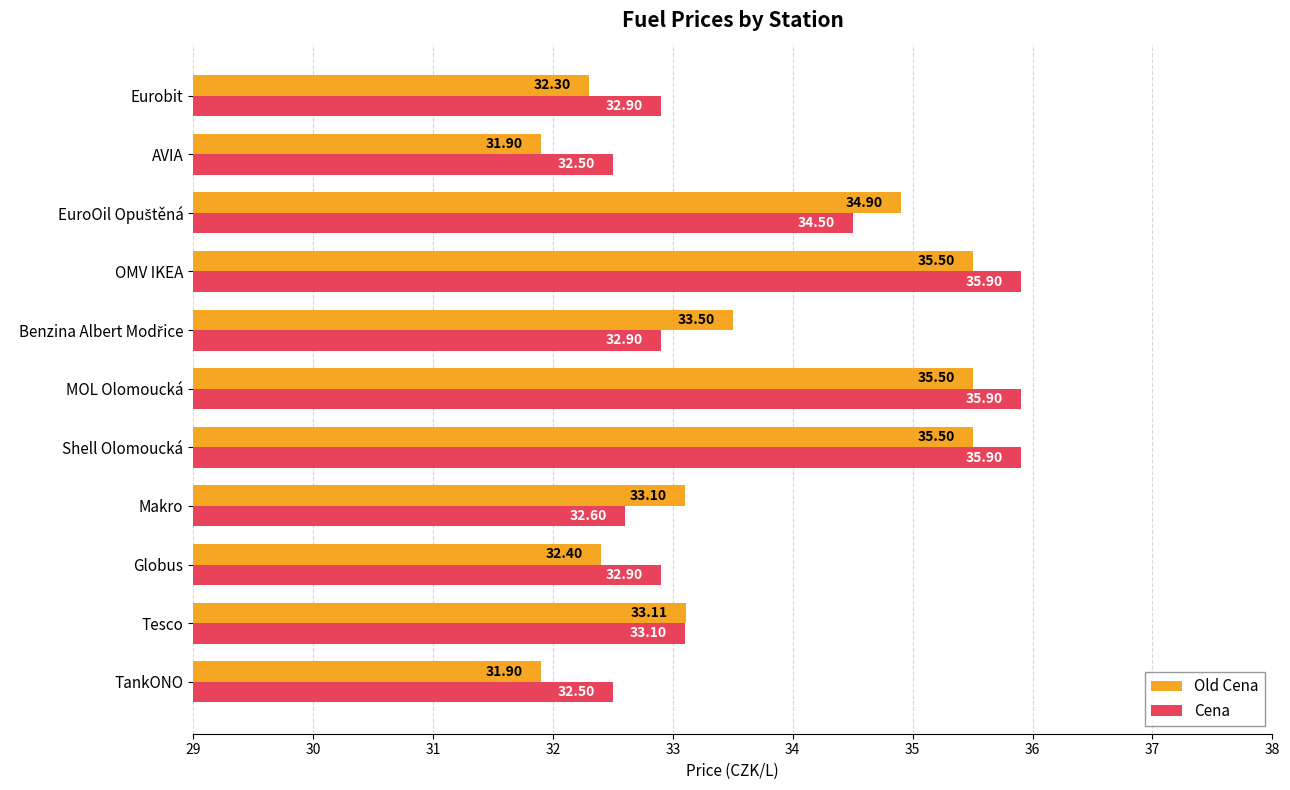

Which series has the largest total across all categories?

Cena